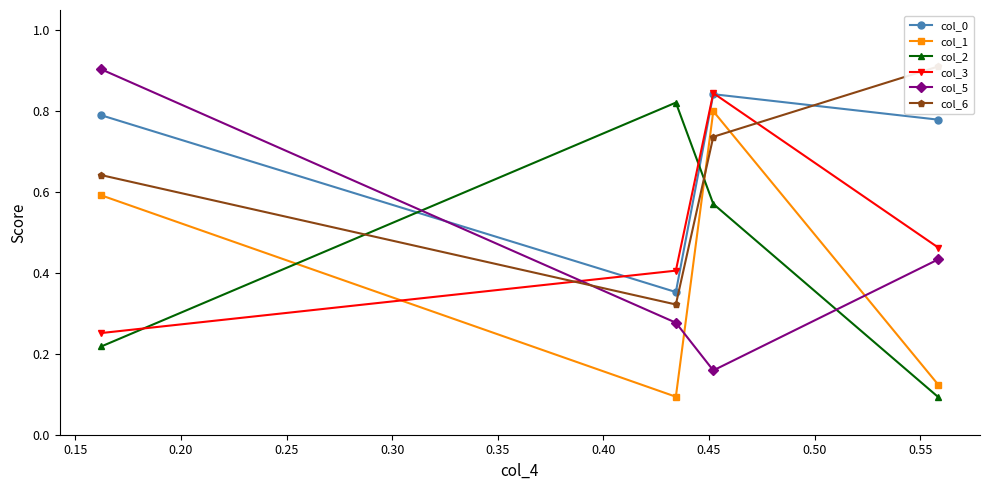

What are all the series names shown in the legend?

col_0, col_1, col_2, col_3, col_5, col_6